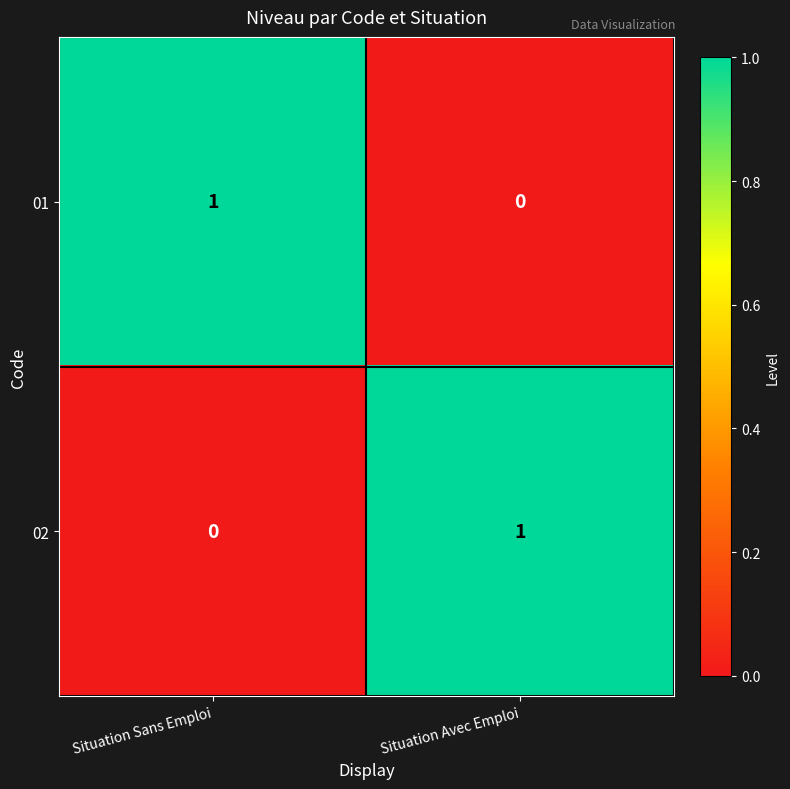

At which label is 02 closest to 0?

Situation Sans Emploi